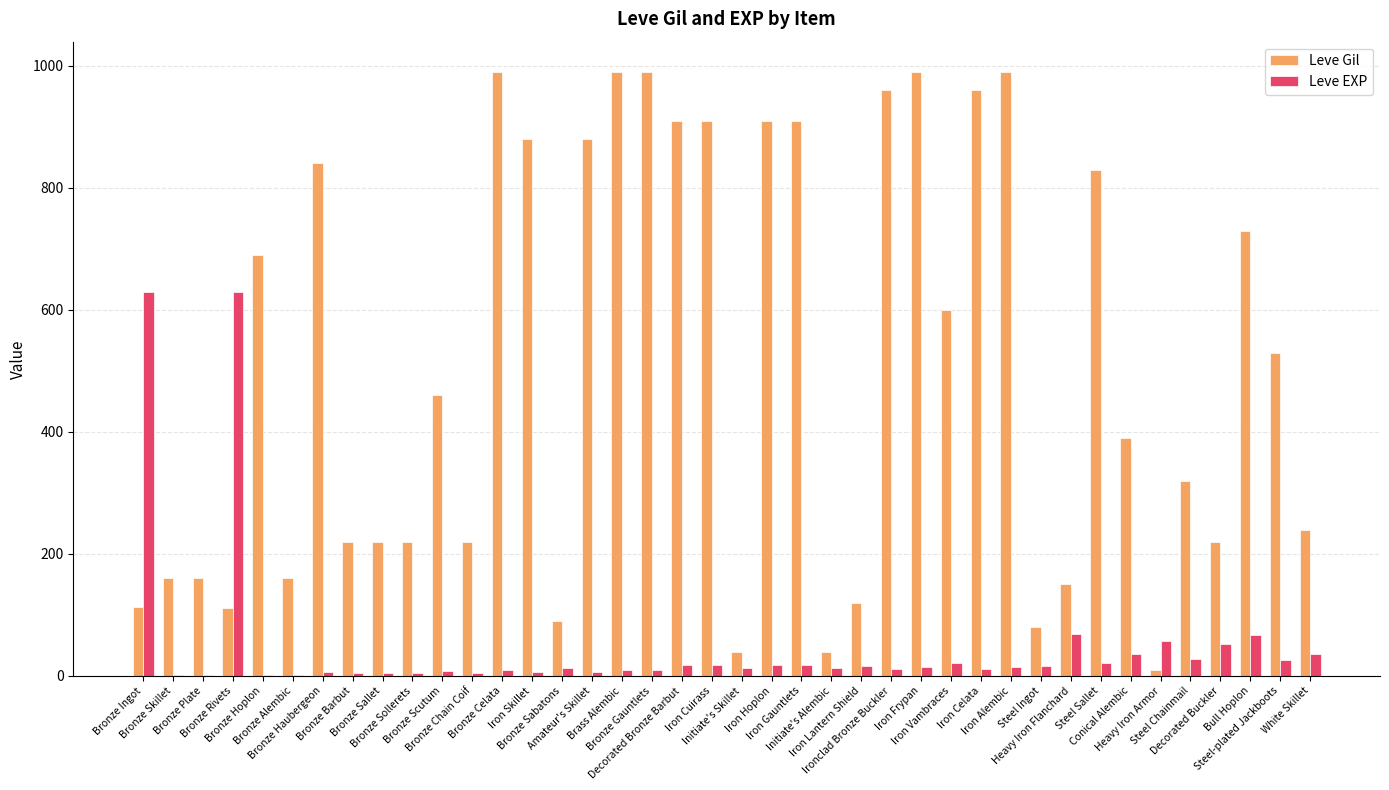

Which series has the widest spread of values?

Leve Gil